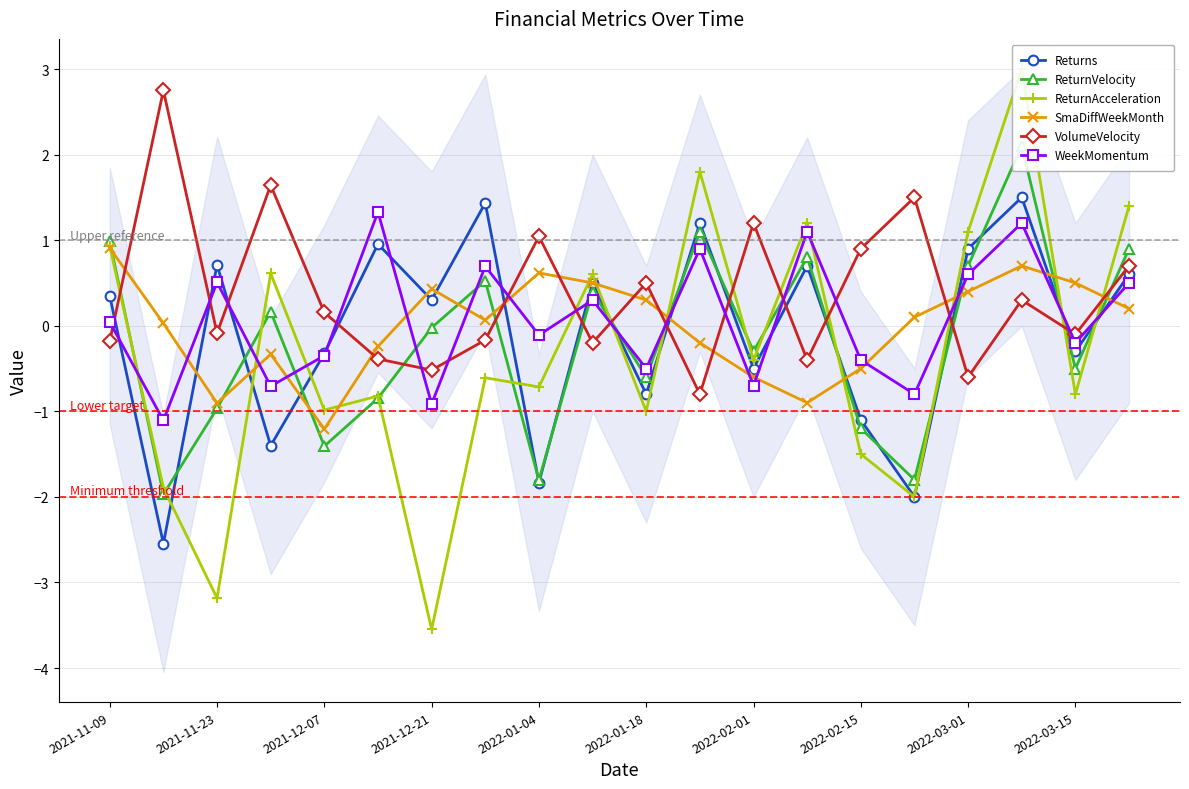

What is the spread (max minus min) of values at 13?

2.1